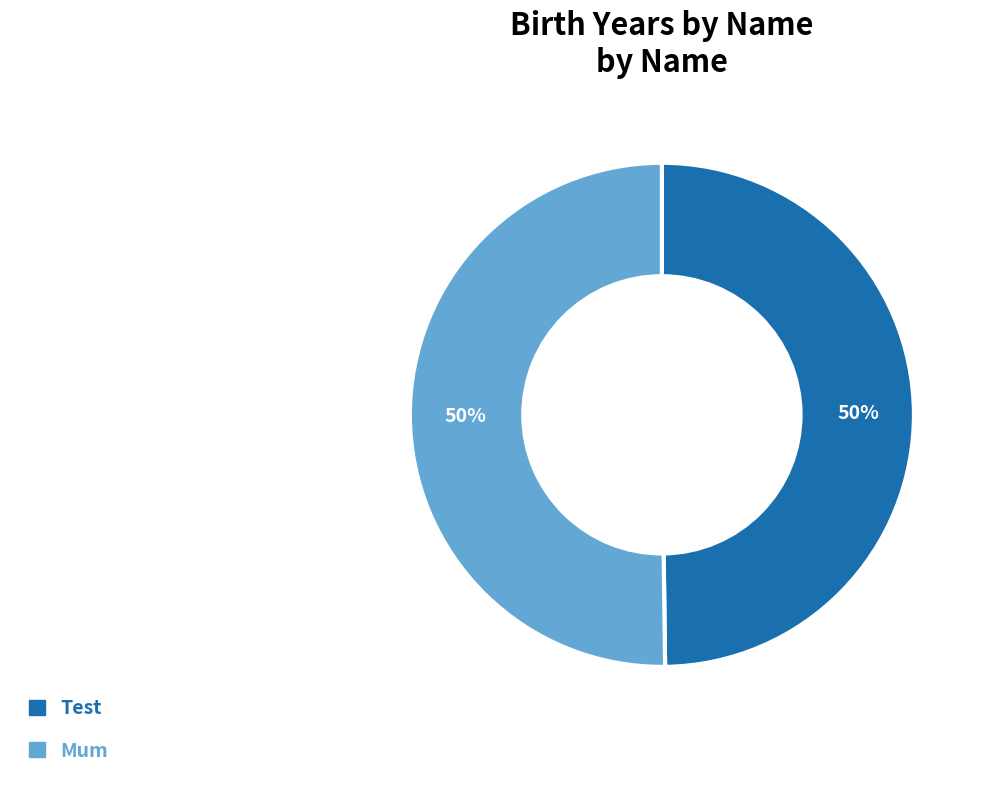

To the nearest percent, what is the average slice percentage?

50%